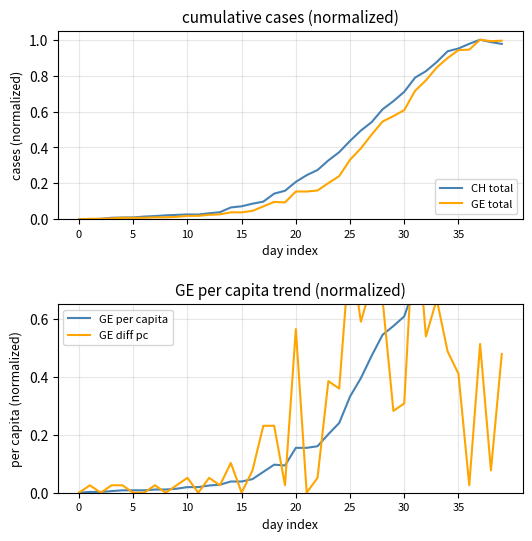

True or false: GE diff pc has a value of 0.4 at 35.

True